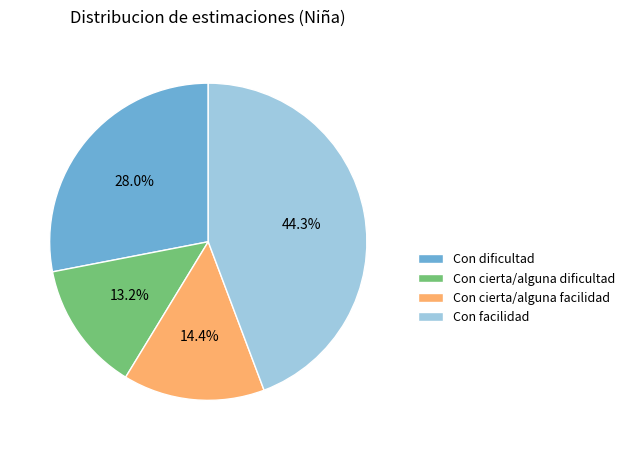

How many slices are in this pie chart?

4